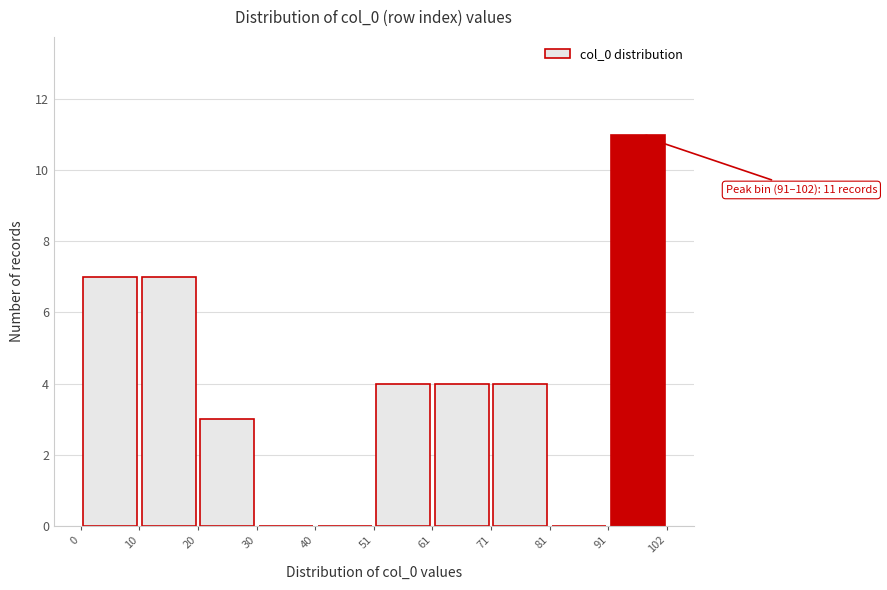

Over which range of the x-axis is the bar tallest?

91 to 102